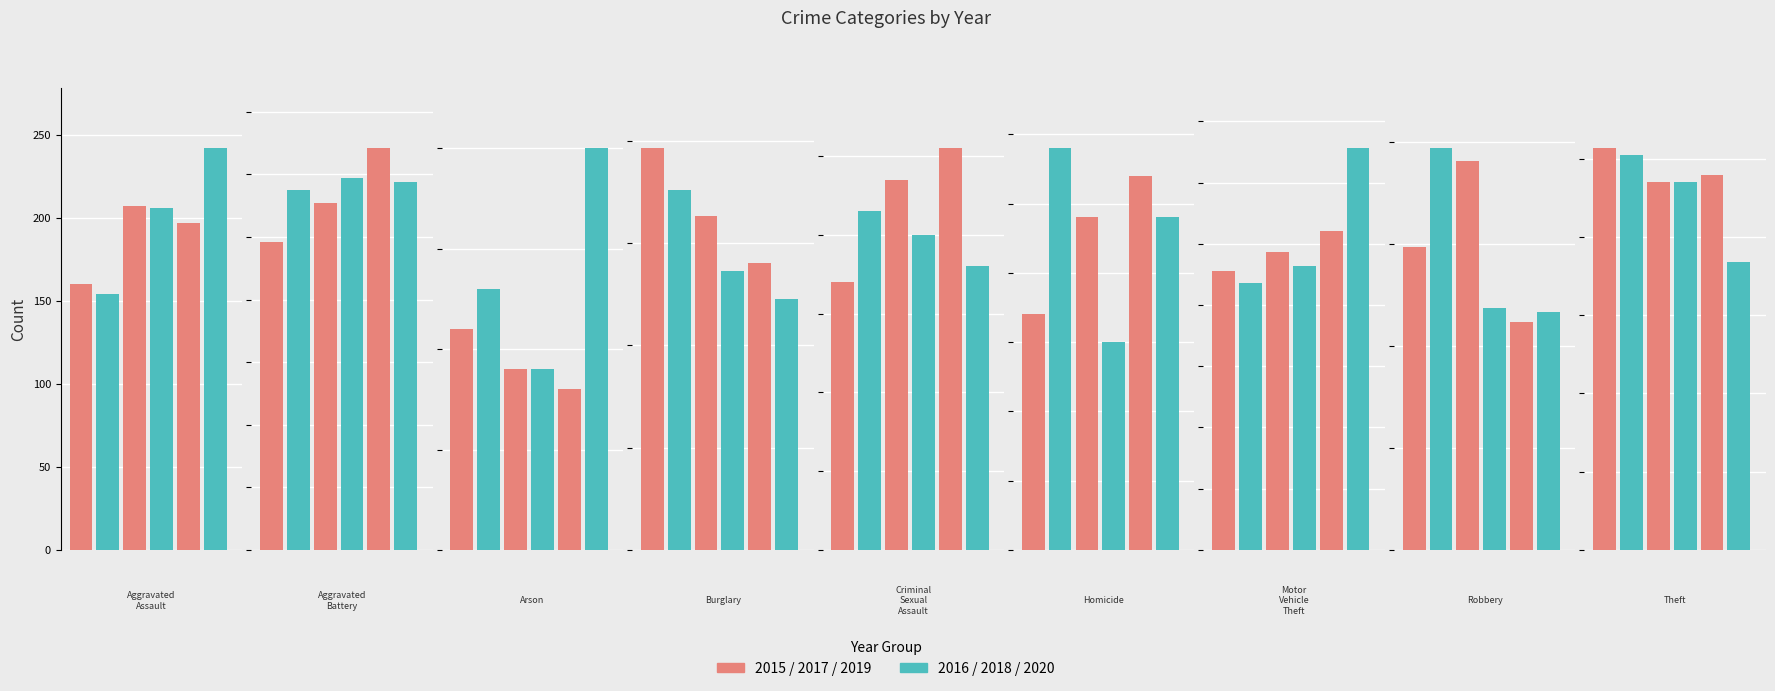

True or false: 2019 has a value of 197 at Aggravated Assault.

True